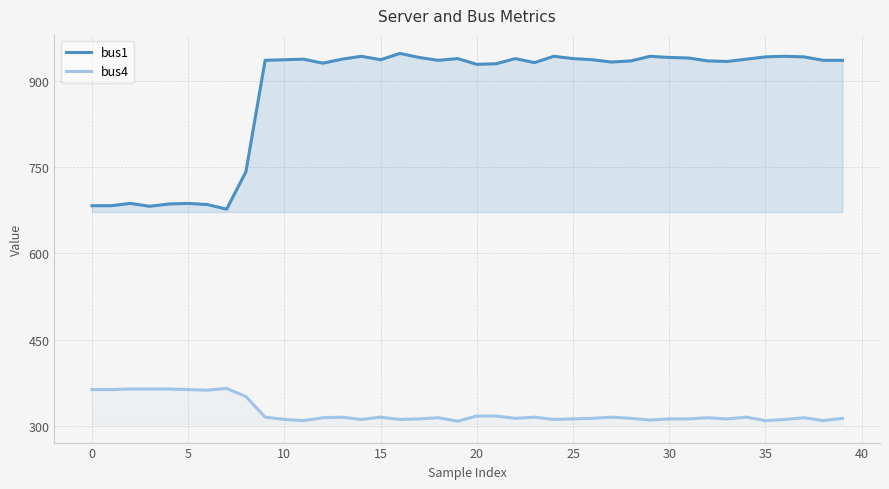

The value of bus4 at 11 is 309. True or false?

True